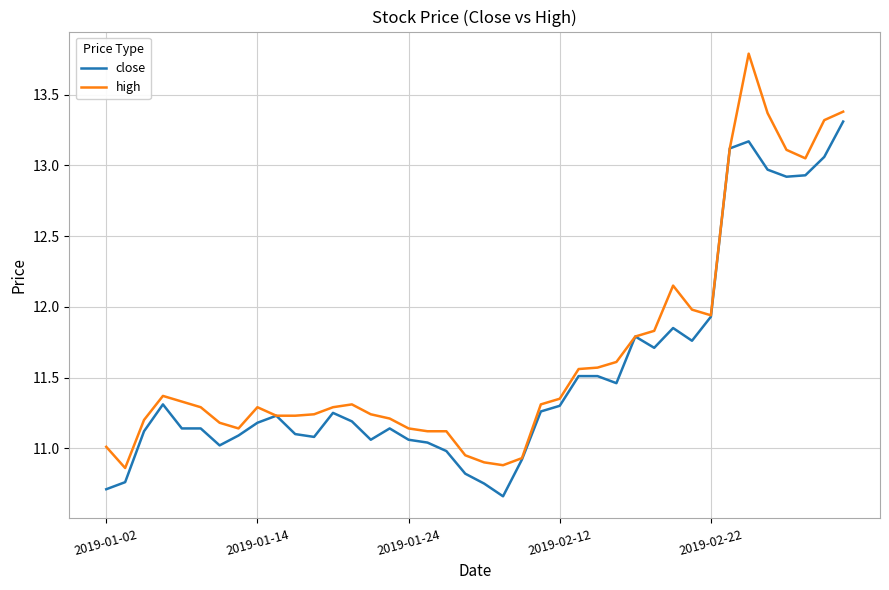

What is the highest value of the close series?

13.3